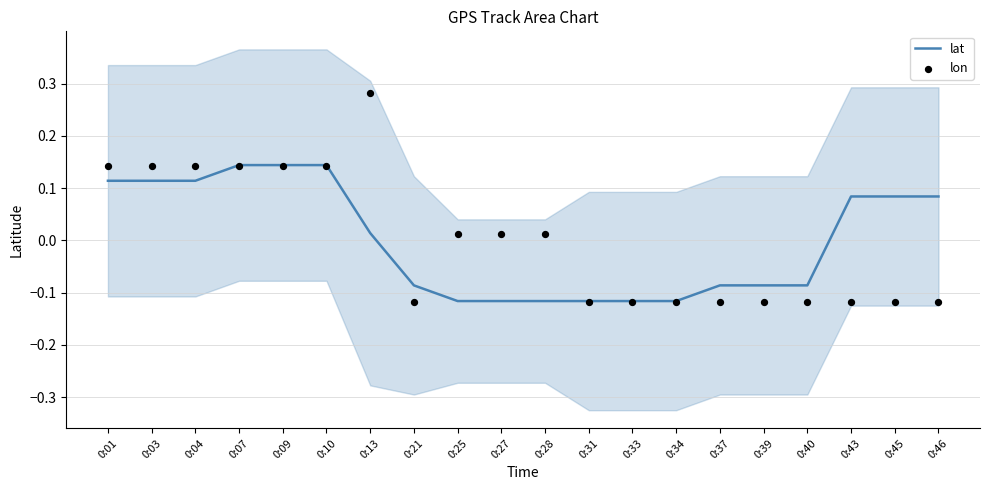

What are all the series names shown in the legend?

lat, lon